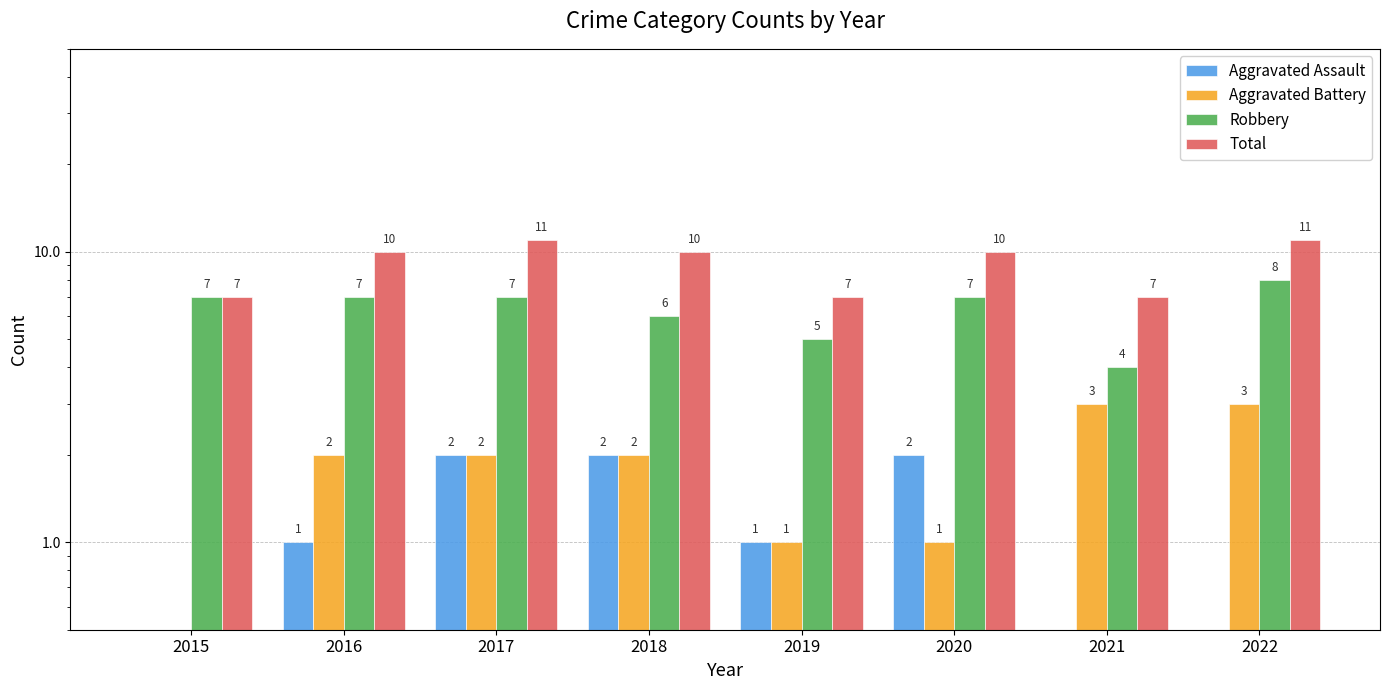

What is the average value of the Total series?

9.1